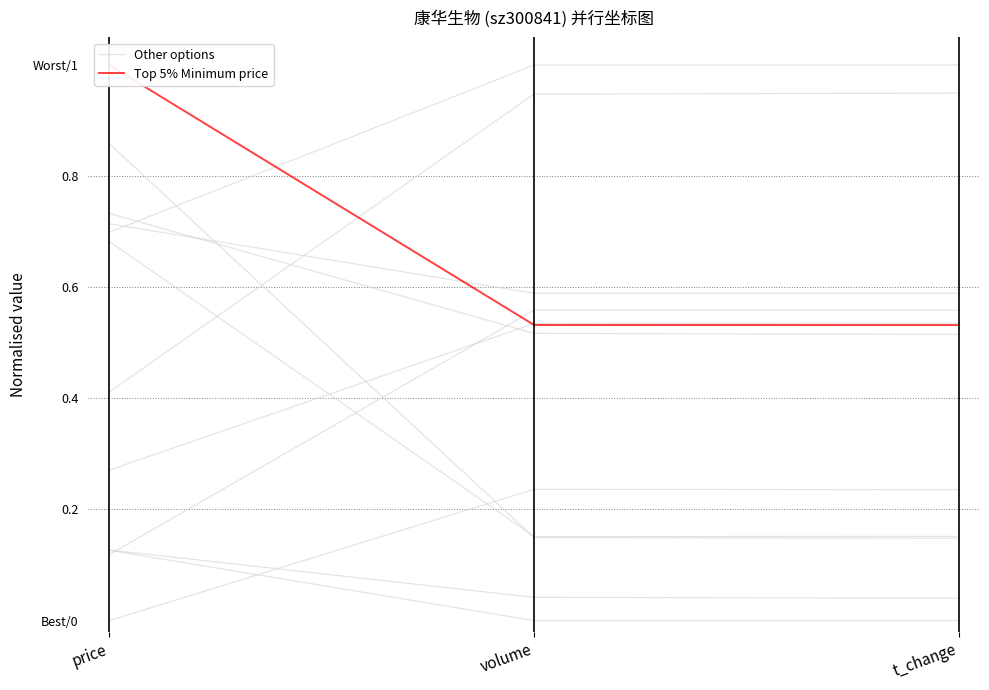

Between volume and t_change, which series saw the biggest shift?

Other options